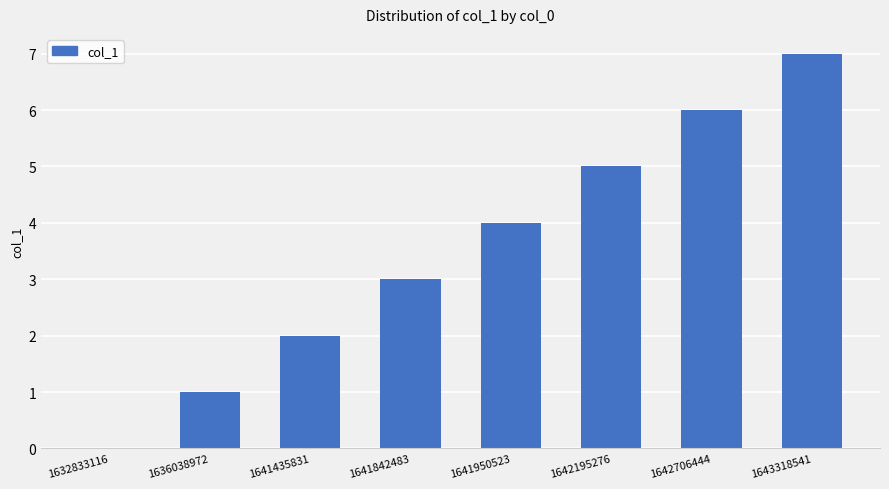

Are the bars horizontal?

No